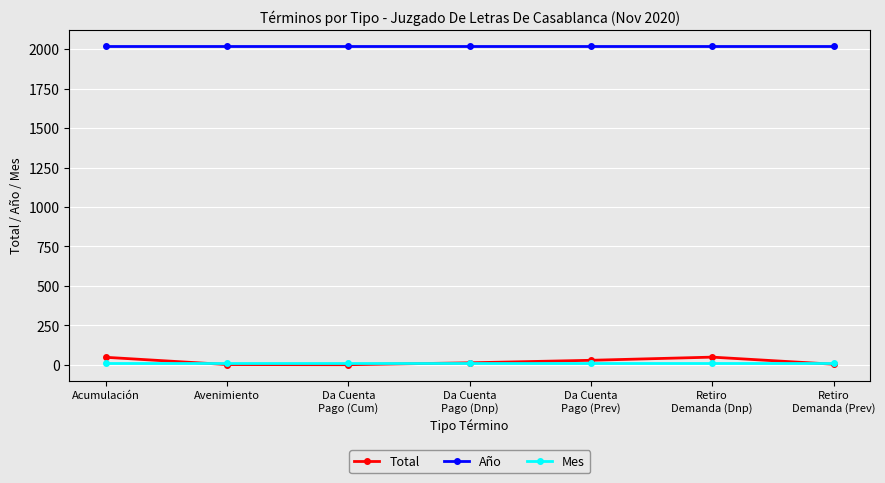

True or false: Mes and Año cross at least once.

False